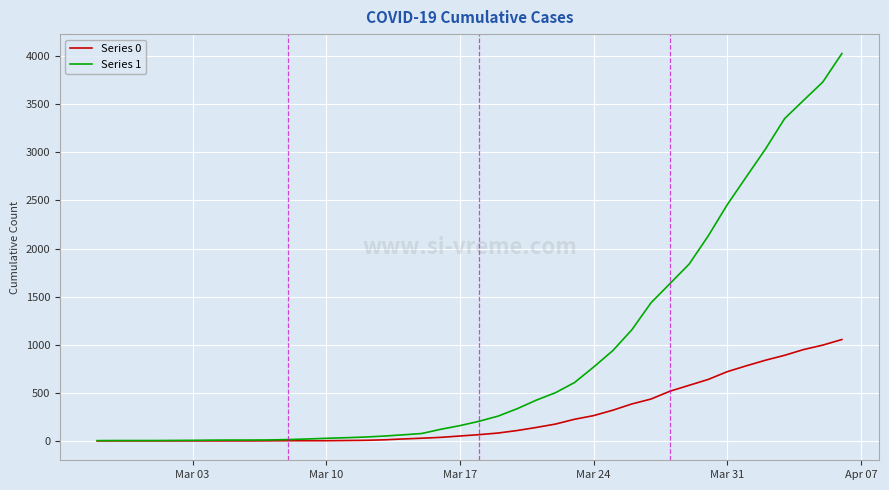

Which series has the largest total across all categories?

Series 1